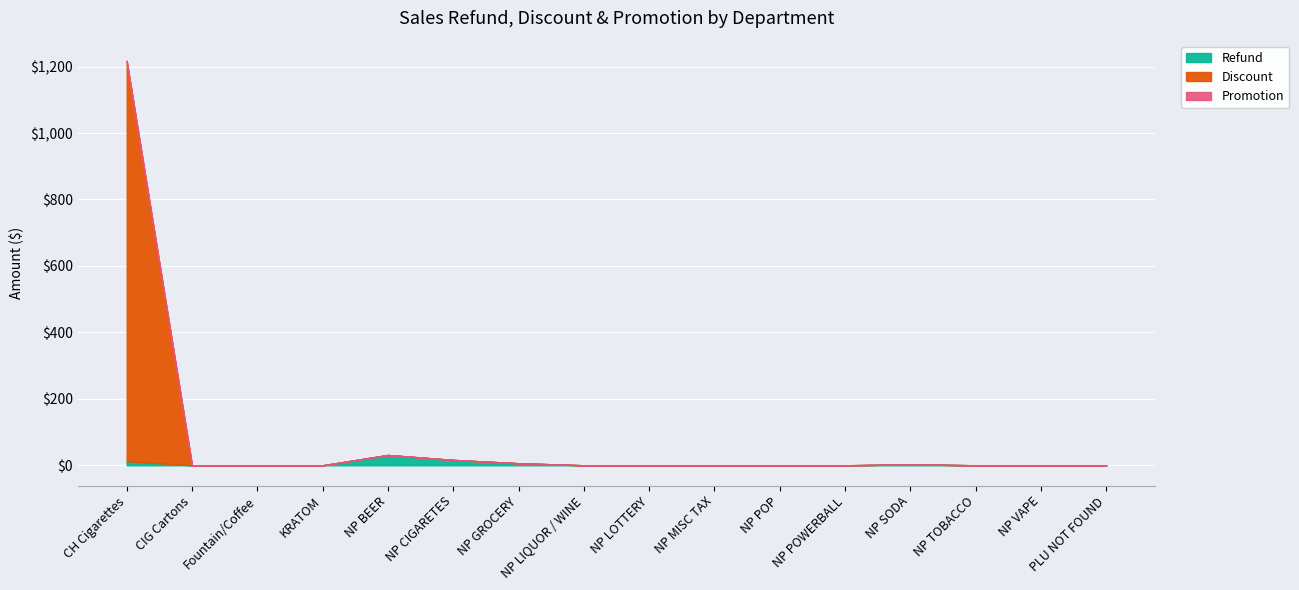

What is the label of the 9th point from the left?

NP LOTTERY